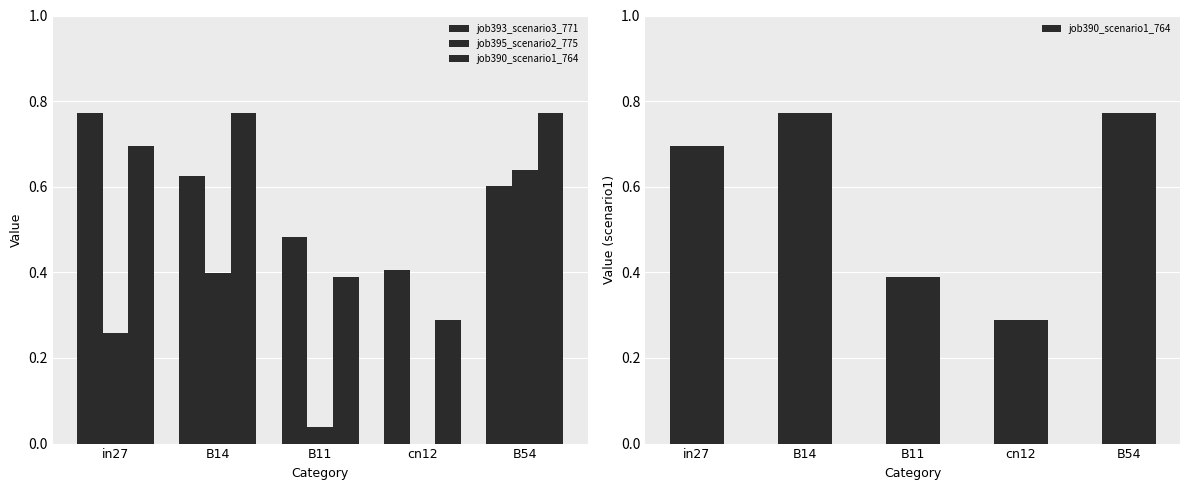

Reading left to right, extract all data points from this chart.

job393_scenario3_771: 0.8	0.6	0.5	0.4	0.6
job395_scenario2_775: 0.3	0.4	0.0	0.0	0.6
job390_scenario1_764: 0.7	0.8	0.4	0.3	0.8